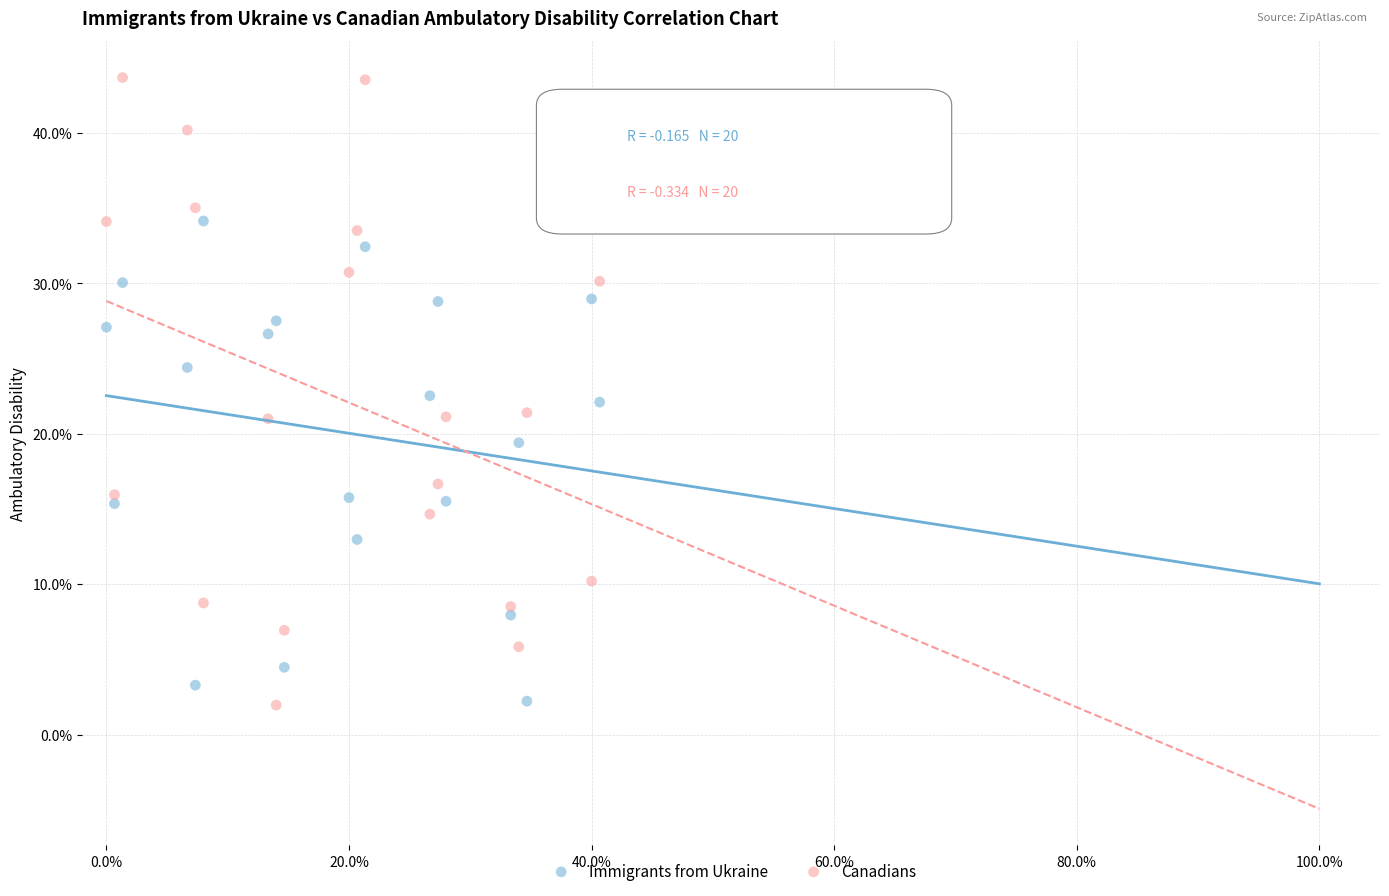

Which series has the largest Y range (max minus min)?

Canadians